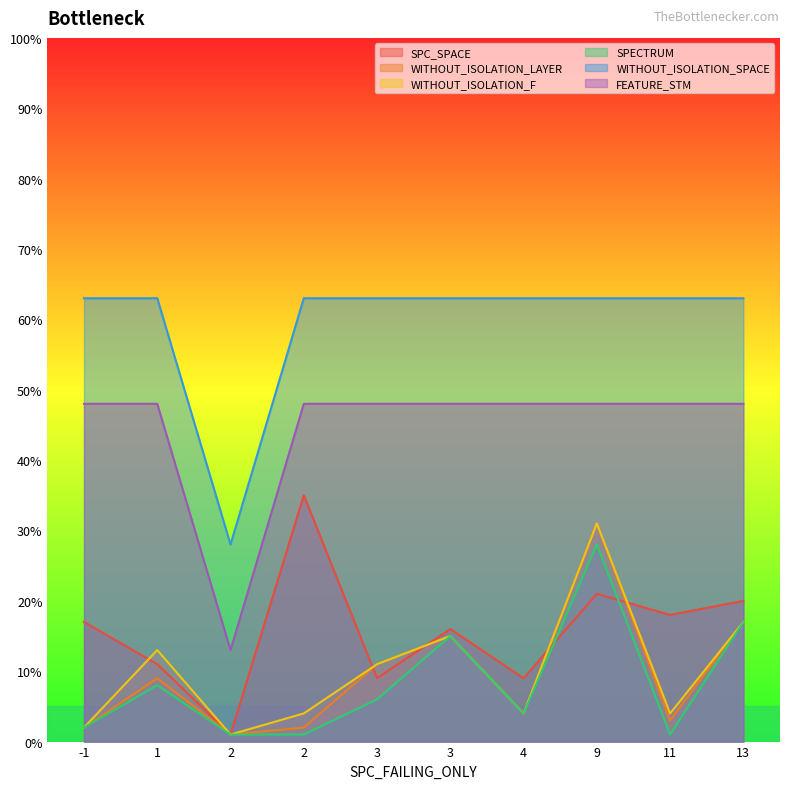

List the labels in order of WITHOUT_ISOLATION_SPACE value, smallest first.

2, -1, 1, 2, 3, 3, 4, 9, 11, 13